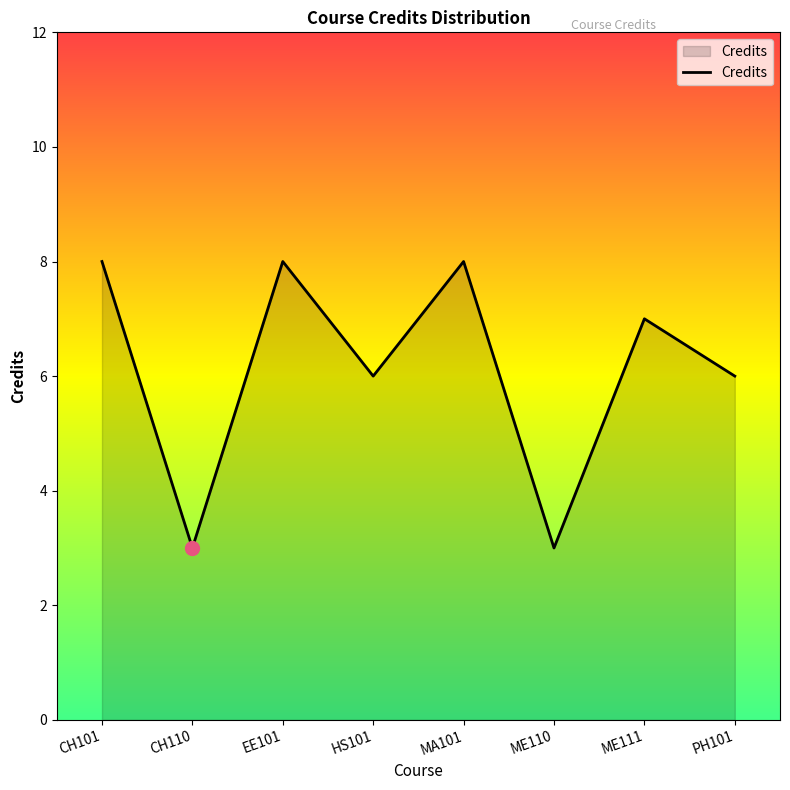

Approximately how many times larger is the value at ME111 compared to EE101?

0.9